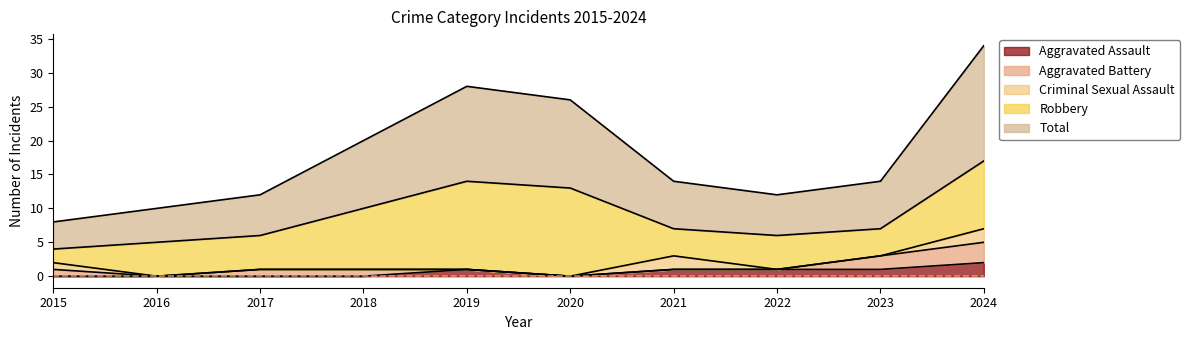

True or false: Total and Criminal Sexual Assault intersect in this chart.

False